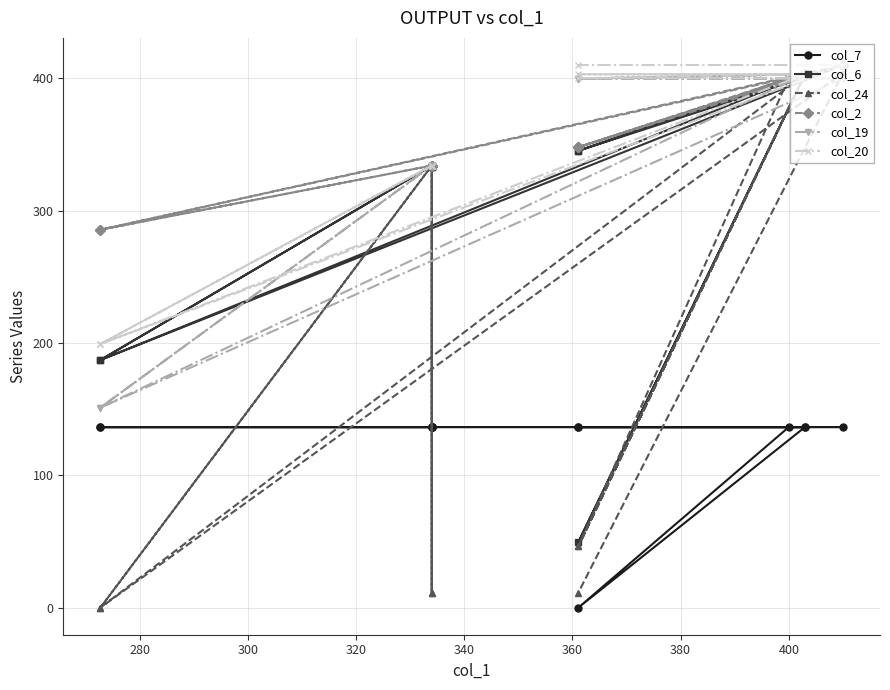

Rank the series by their maximum value, from highest to lowest.

col_6, col_2, col_20, col_24, col_19, col_7